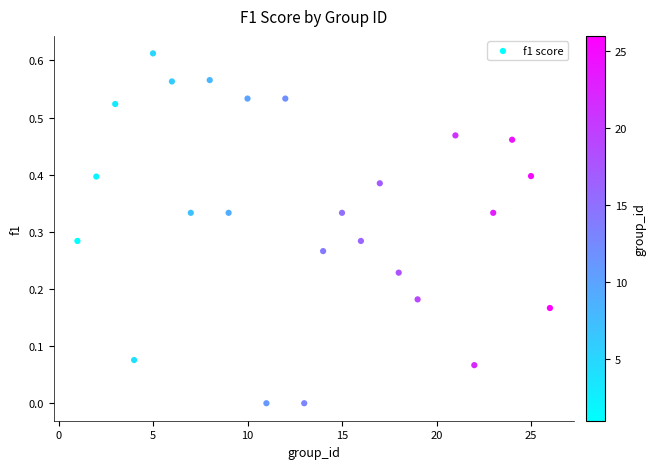

What is the range of X values (max minus min)?

25.0